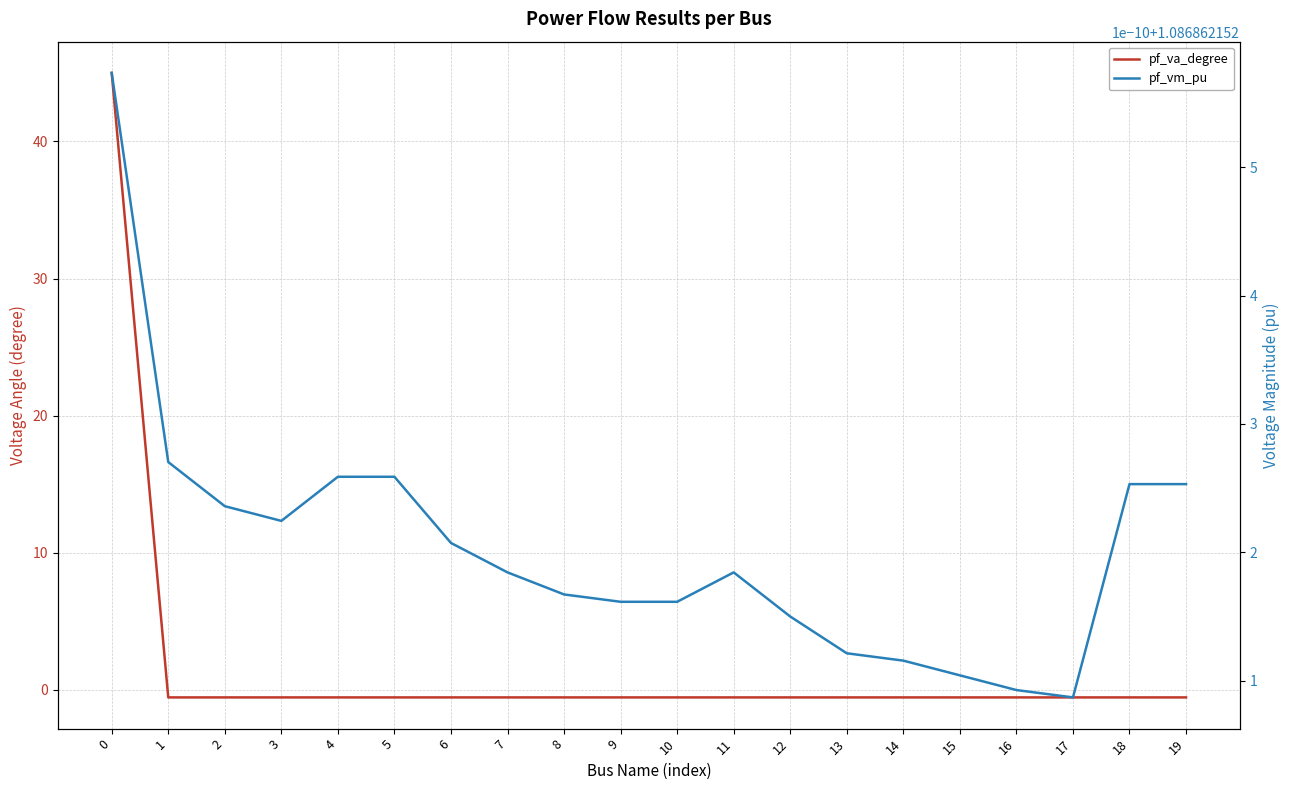

What is the average value of the pf_vm_pu series?

1.1